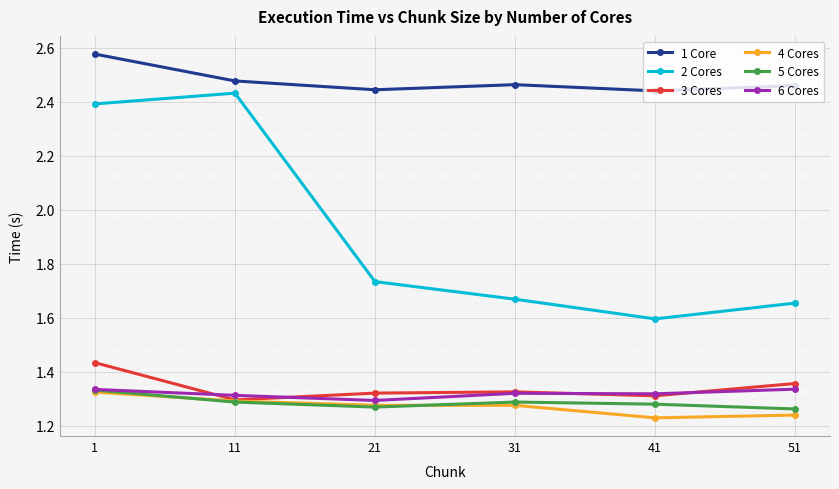

True or false: 1 Core and 6 Cores intersect in this chart.

False